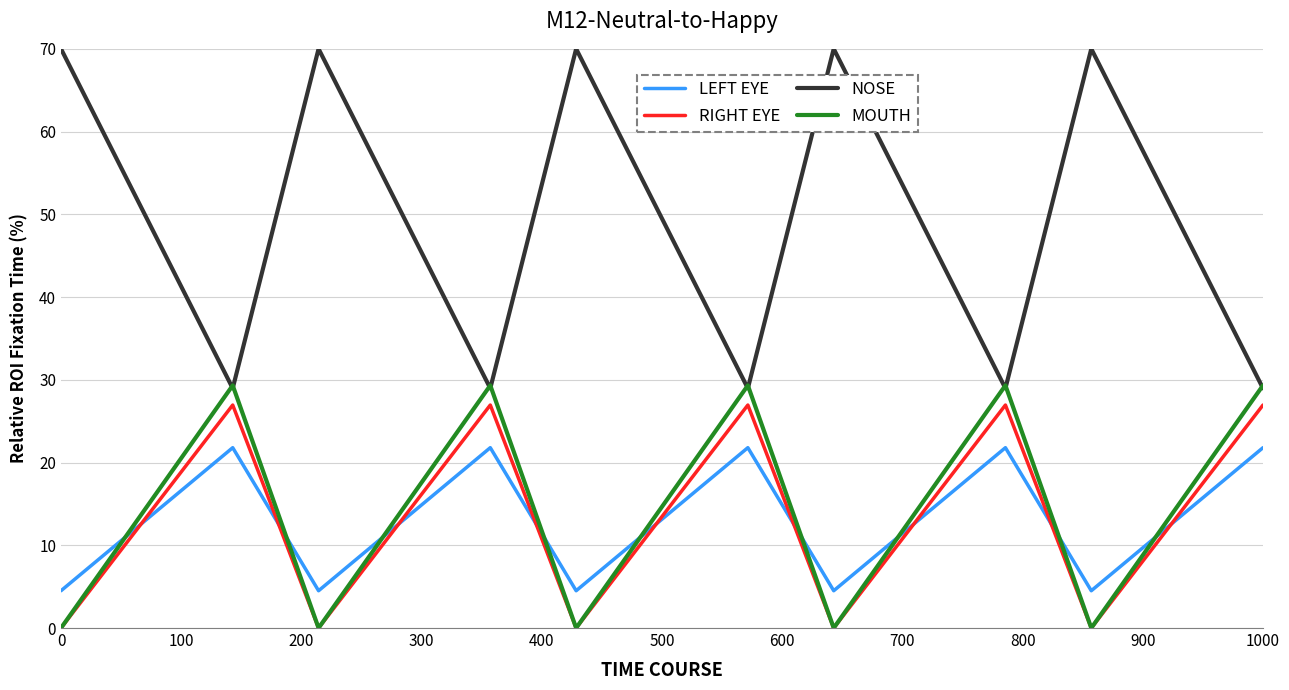

How many times do LEFT EYE and MOUTH cross each other?

9